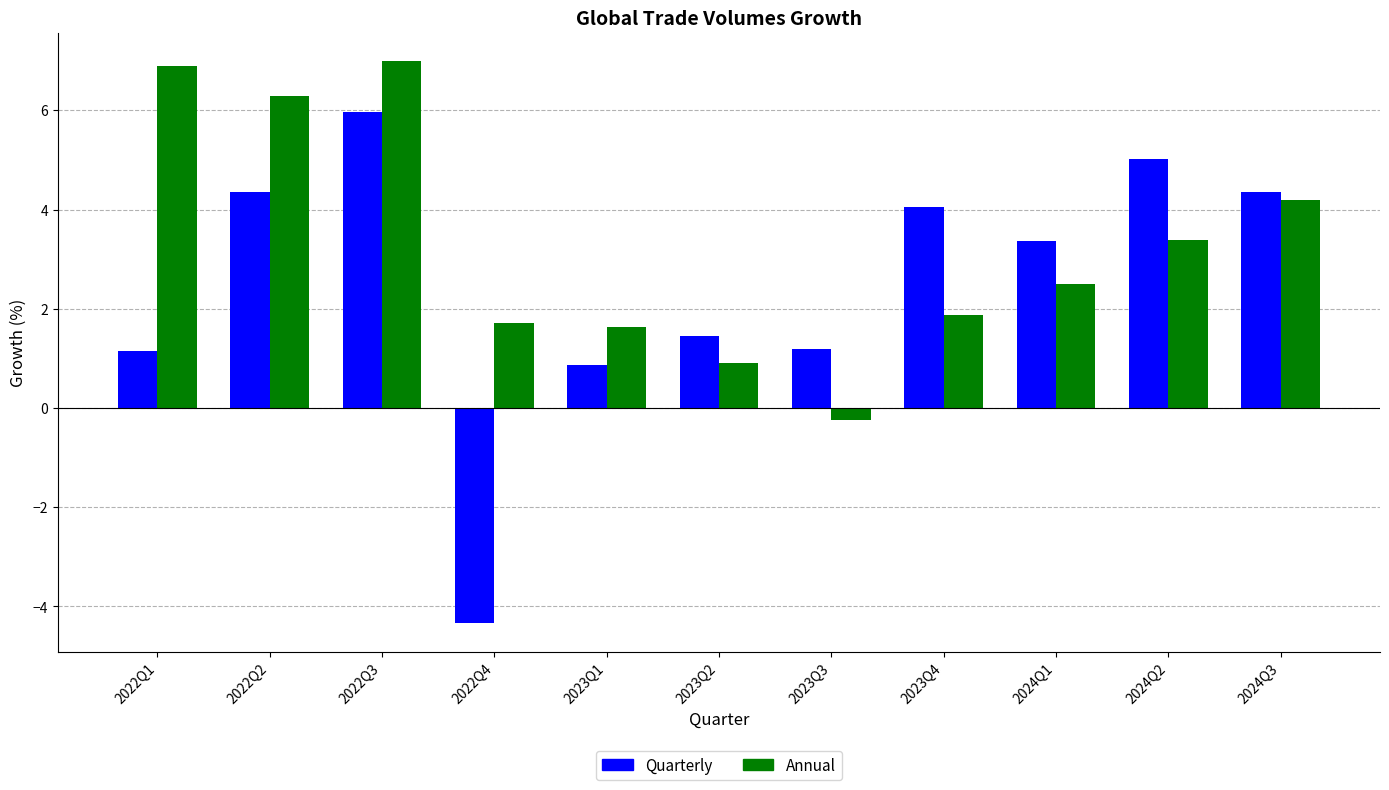

List the series in order of their overall mean, lowest first.

Quarterly, Annual